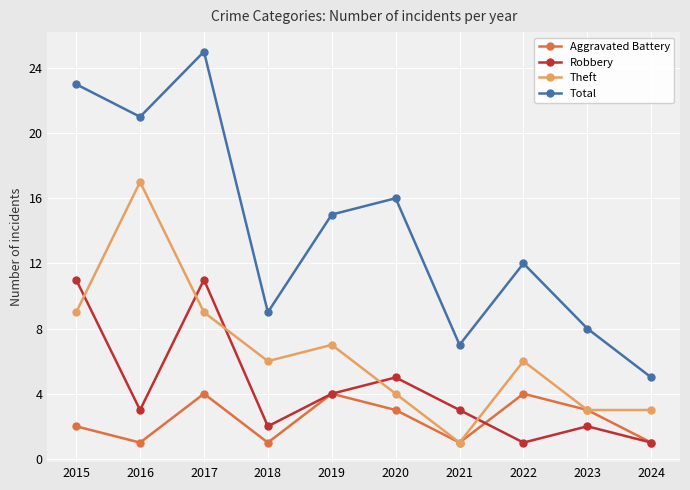

The Total series shows 2 at 2021. True or false?

False